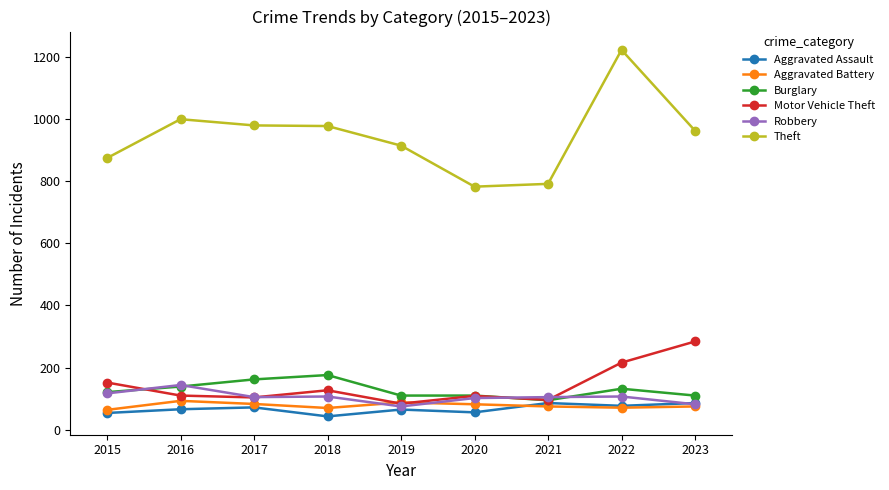

What is the total value across all series at 2017?

1505